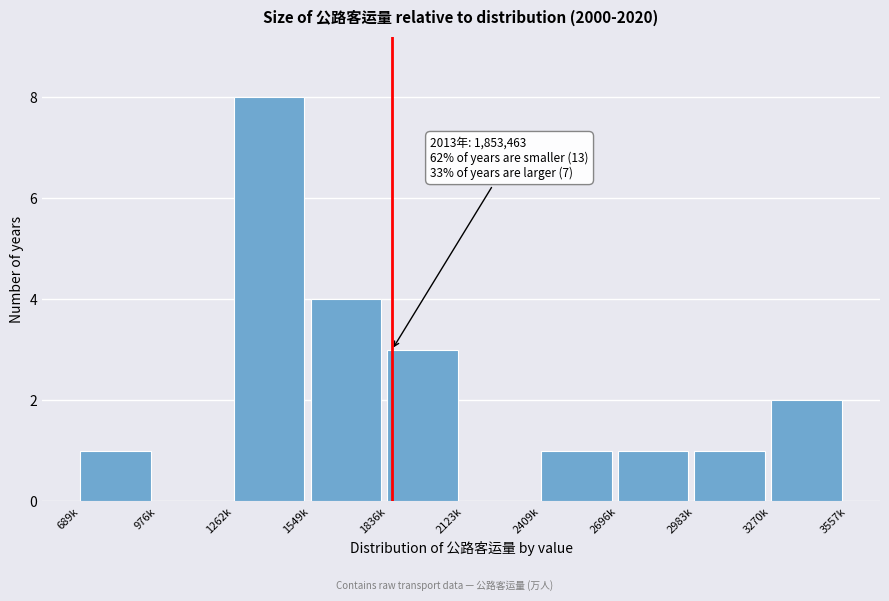

Reading left to right, list all the values displayed in this chart.

689k=1	976k=0	1262k=8	1549k=4	1836k=3	2123k=0	2409k=1	2696k=1	2983k=1	3270k=2